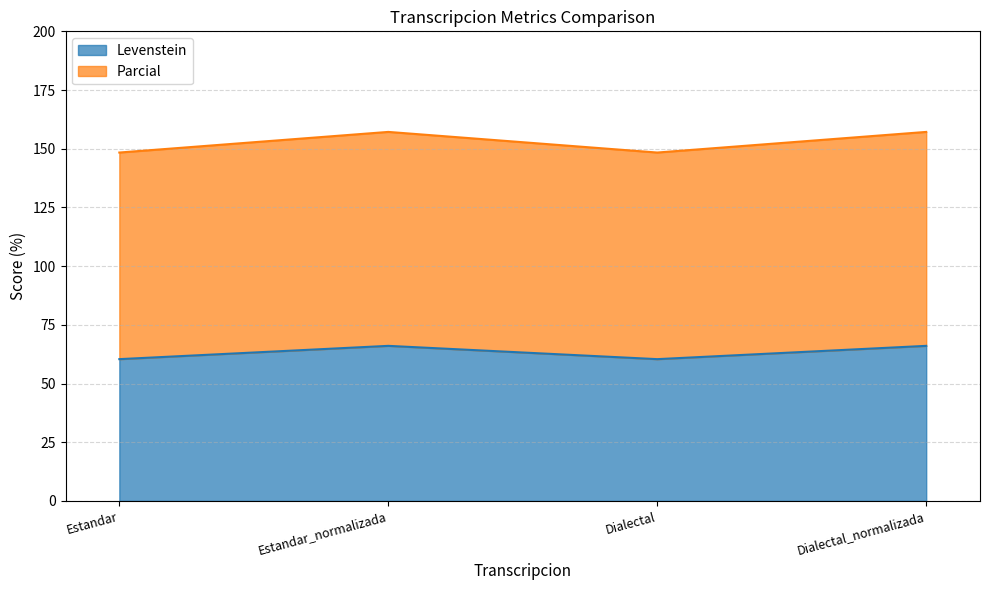

How many data points does each series have?

4